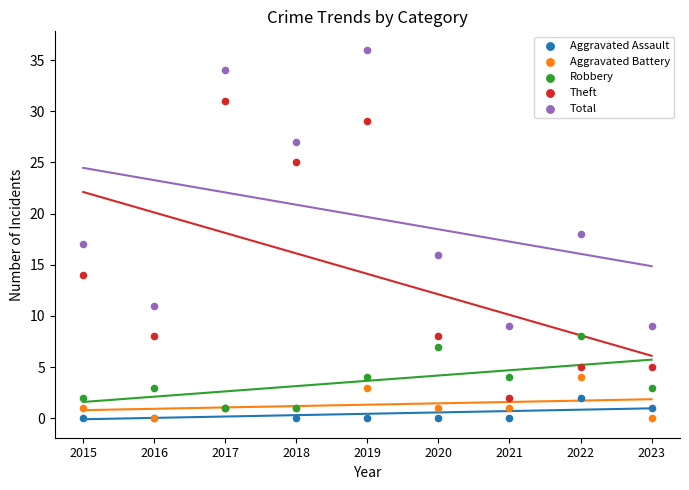

Which series has the largest Y range (max minus min)?

Theft